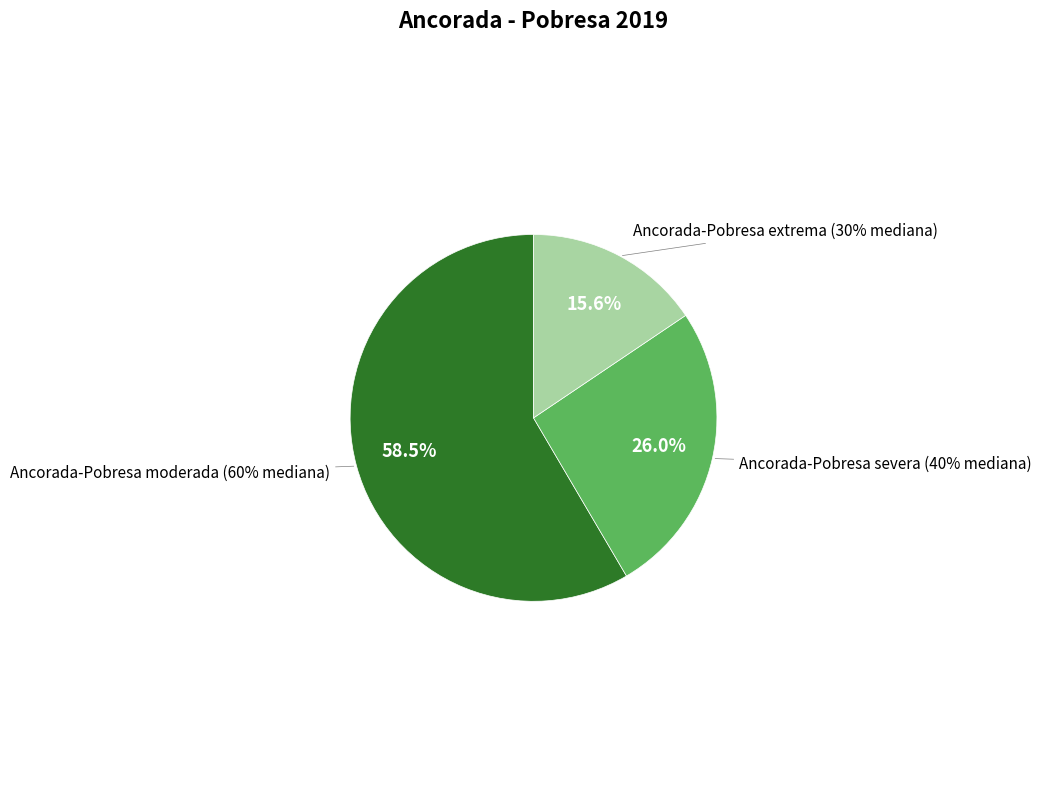

Is it true that Ancorada-Pobresa moderada (60% mediana) is 58% of the pie?

True